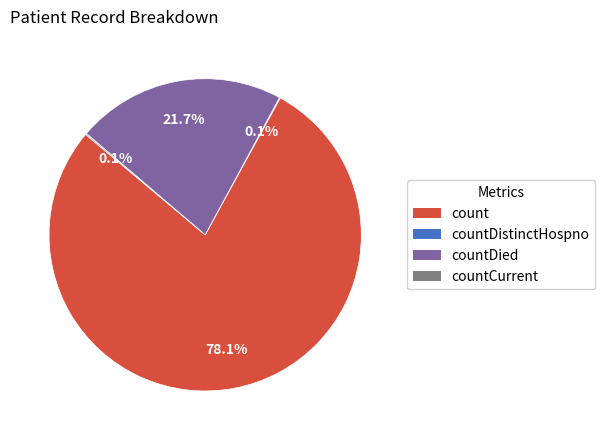

Is there any slice that represents more than half of the pie?

Yes